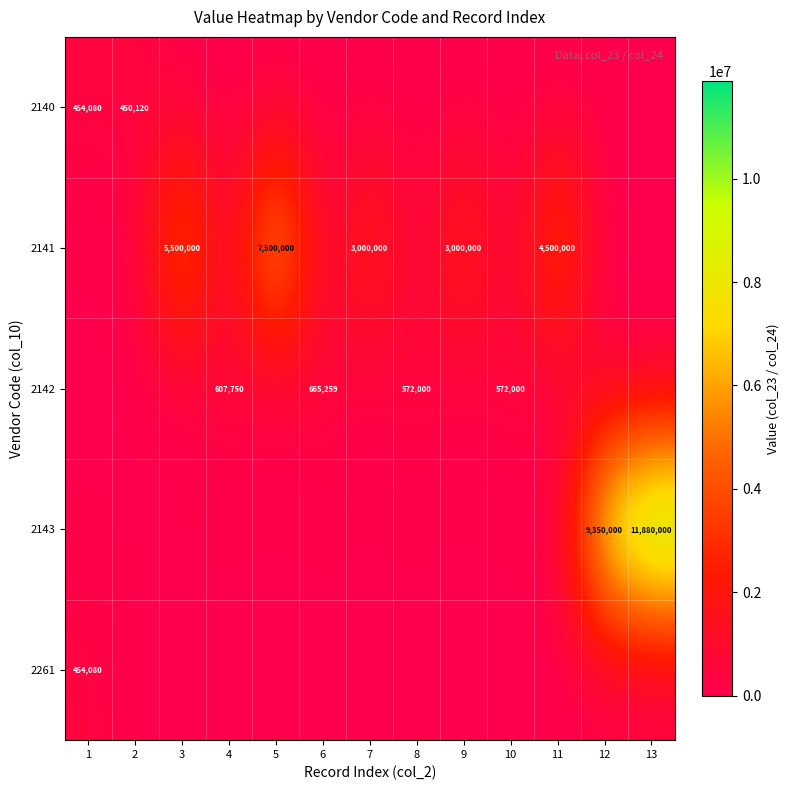

The value of 2141 at 9 is 1280996. True or false?

False